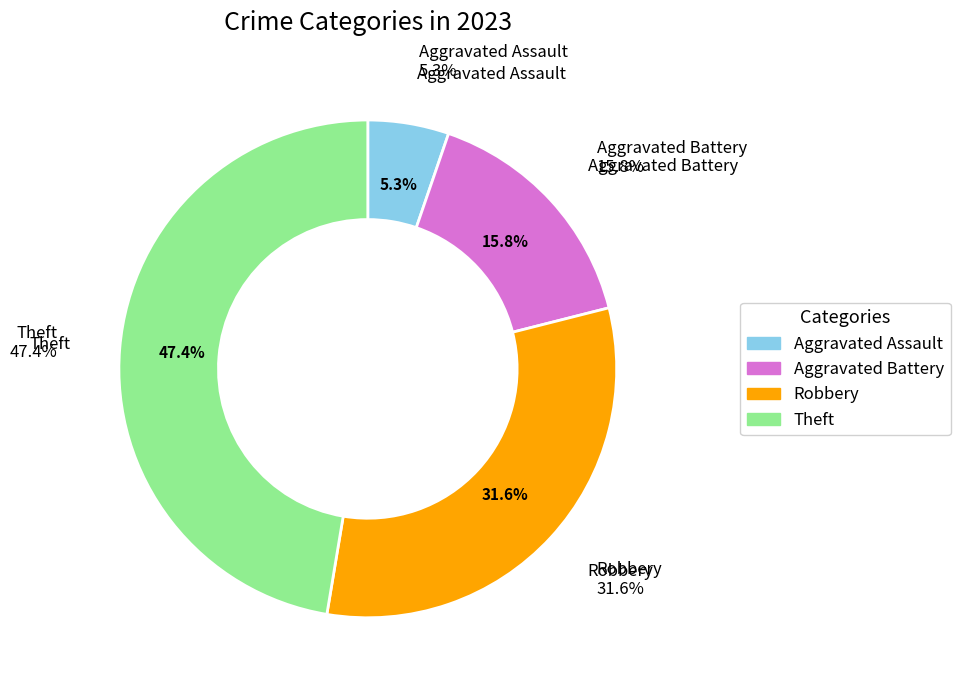

Does any single category account for the majority?

No